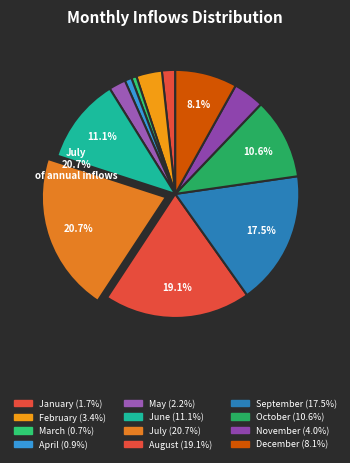

To the nearest percent, what is the average slice percentage?

8%